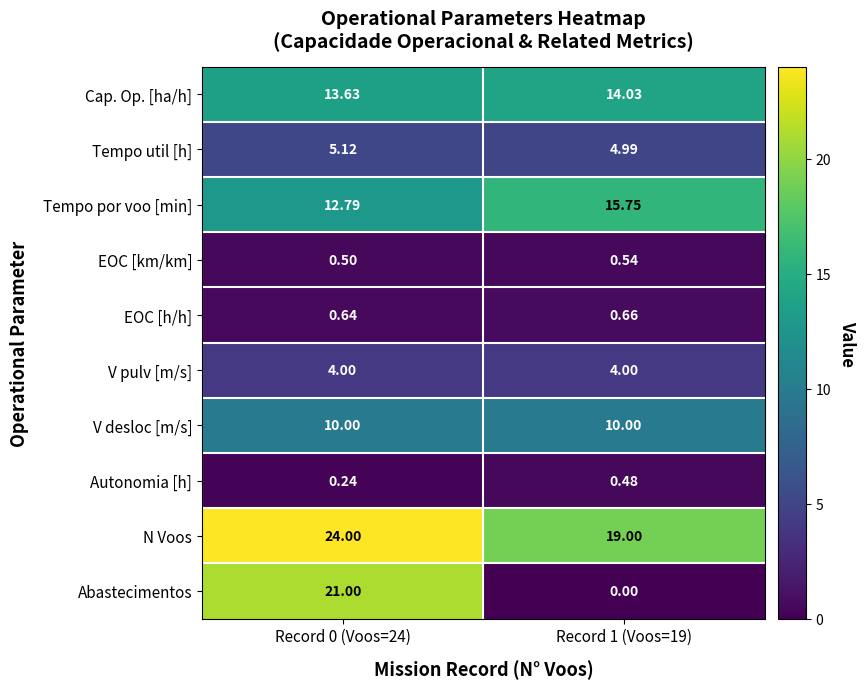

Which series changed the most between Record 0 (Voos=24) and Record 1 (Voos=19)?

Abastecimentos